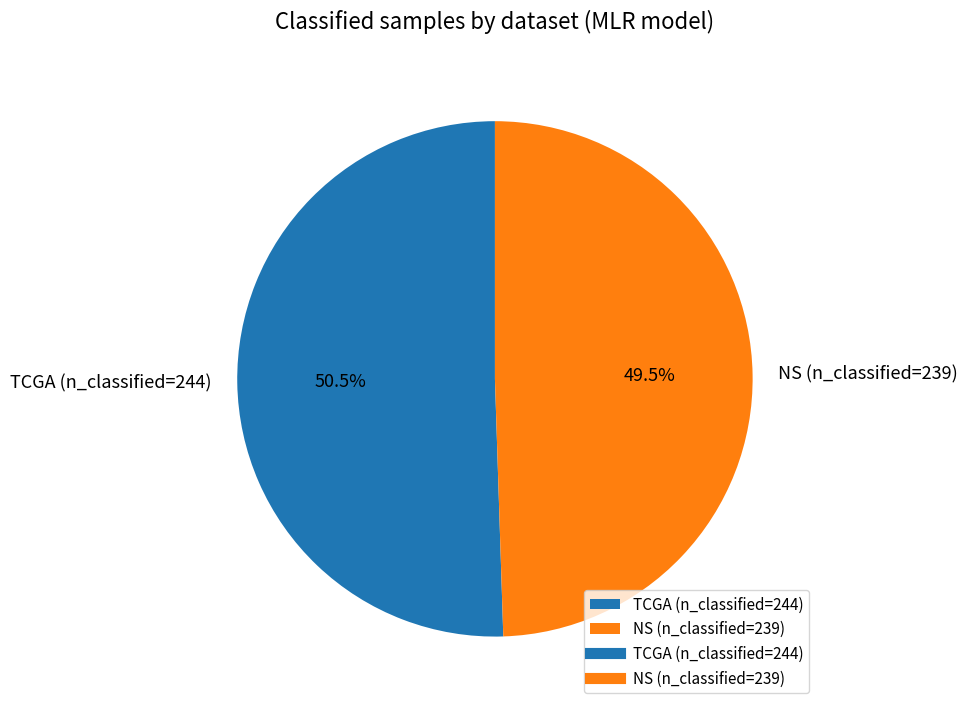

The NS (n_classified=239) slice represents 61% of the pie. True or false?

False